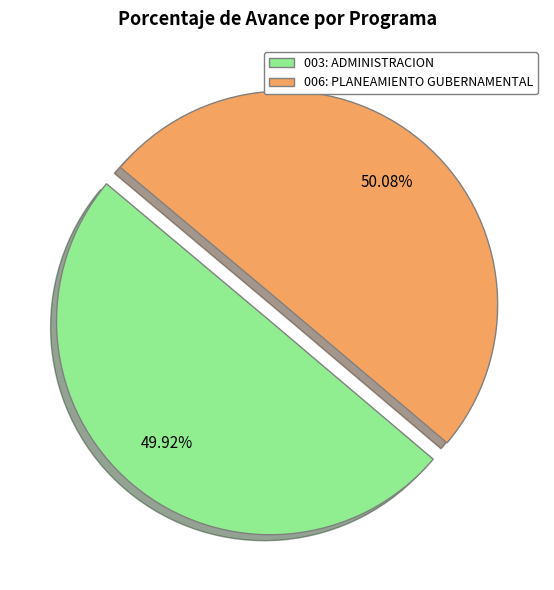

Is there any slice that represents more than half of the pie?

Yes